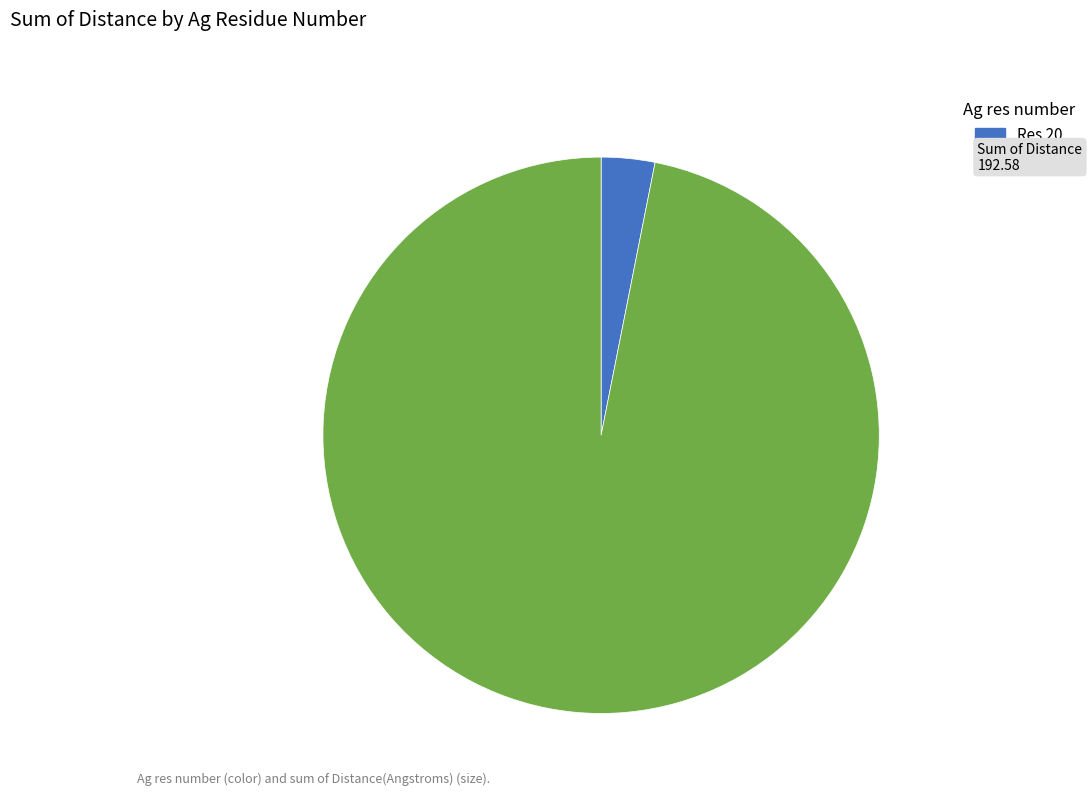

Is there any slice that represents more than half of the pie?

Yes